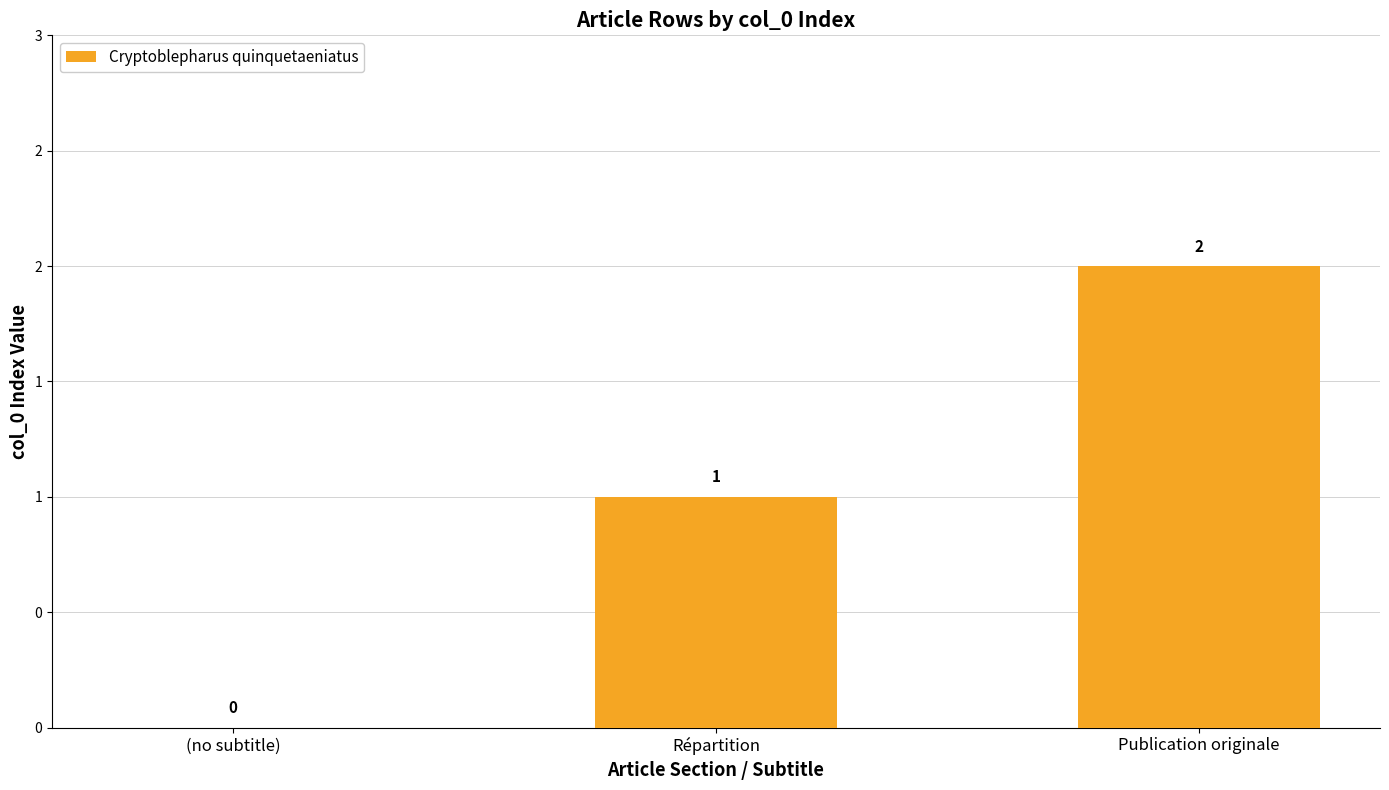

Count the number of data series in this chart.

1